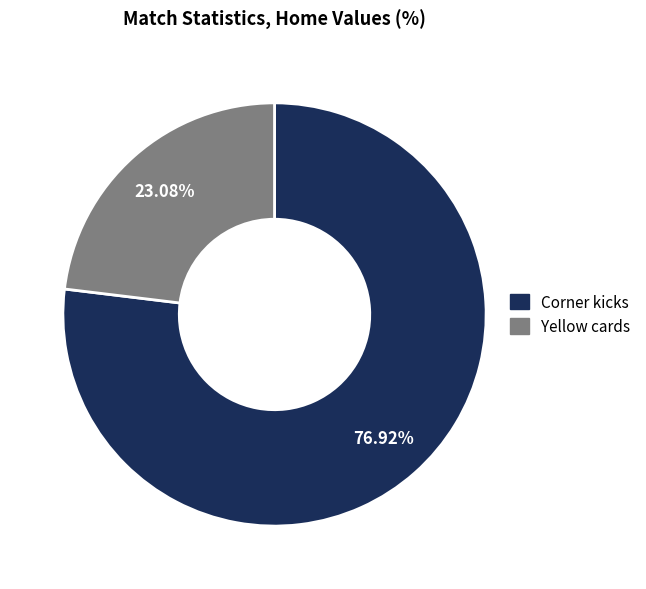

What is the smallest slice in the pie chart?

Yellow cards